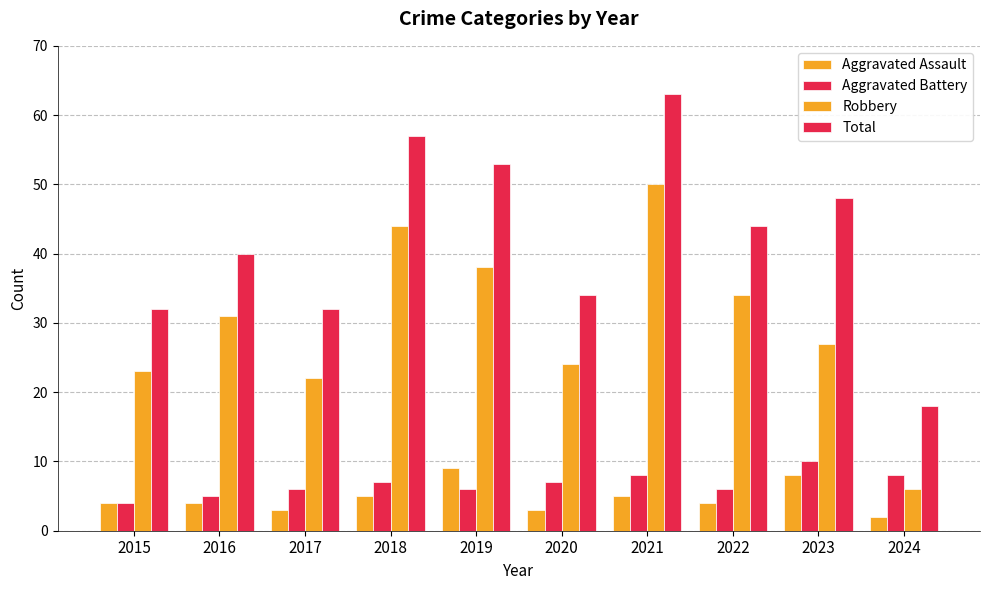

Is the value of Total at 2015 greater than the value of Aggravated Battery at 2024?

Yes